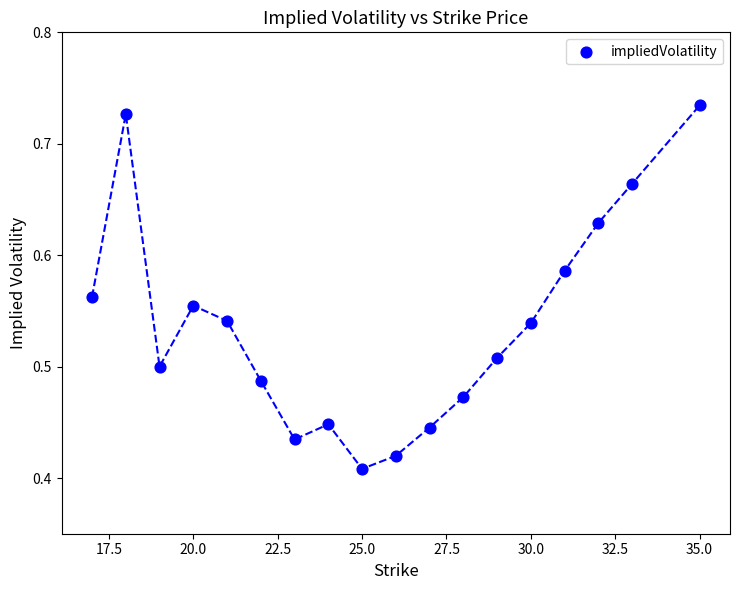

What is the range of Y values (max minus min)?

0.3